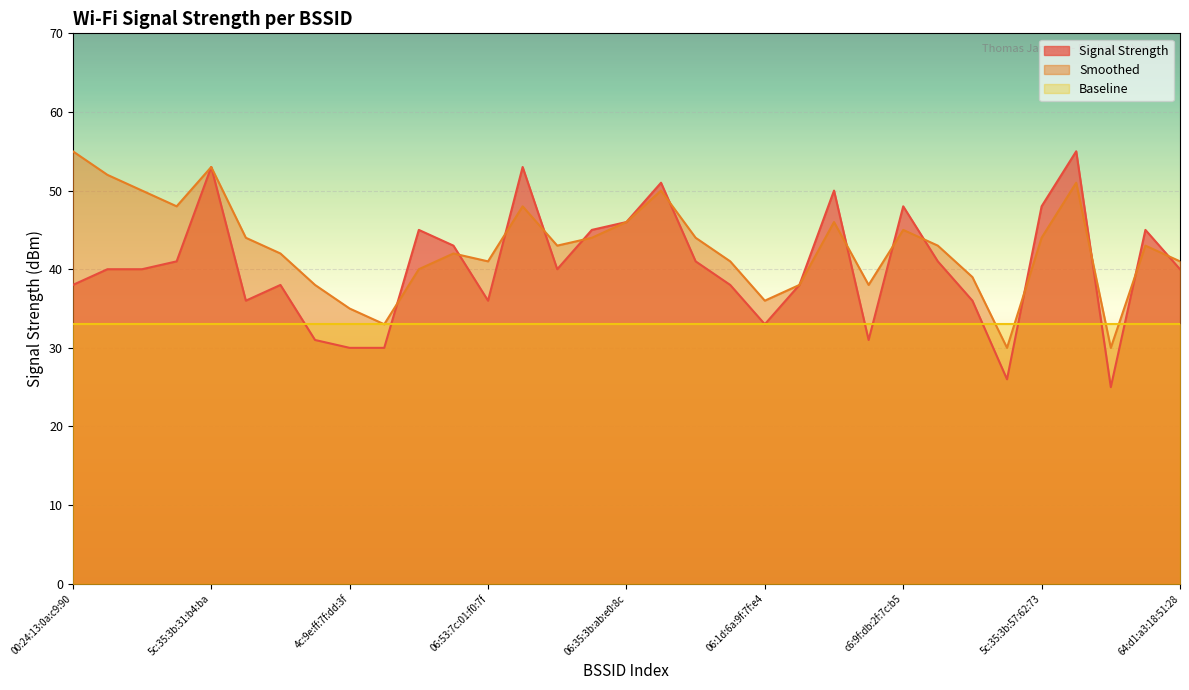

How many lines are shown in the chart?

3